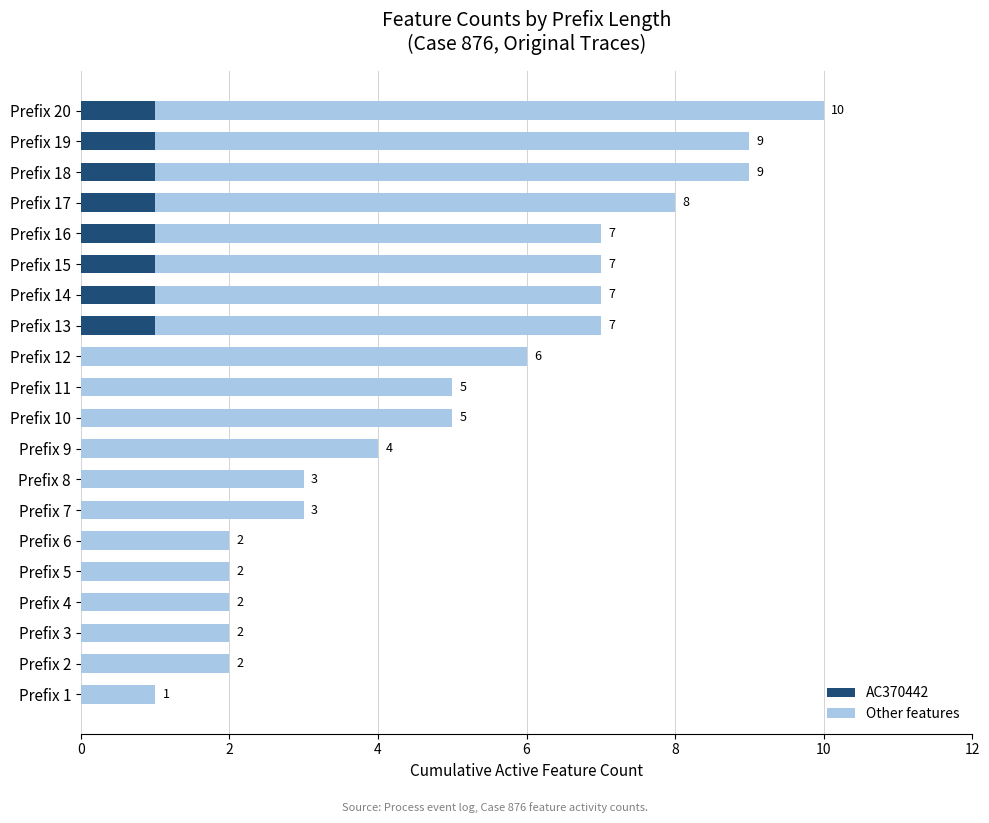

At which category is the sum across all series the highest?

Prefix 20